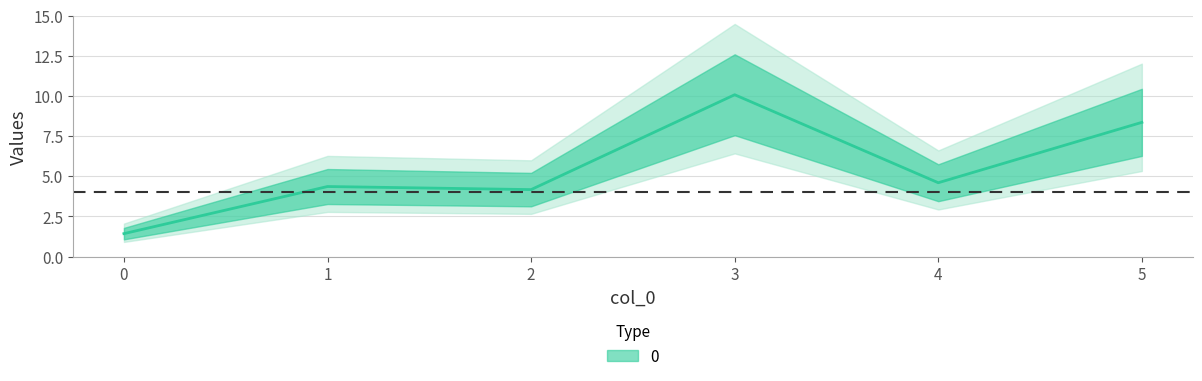

How many points are higher than both their immediate neighbors (excluding endpoints)?

2